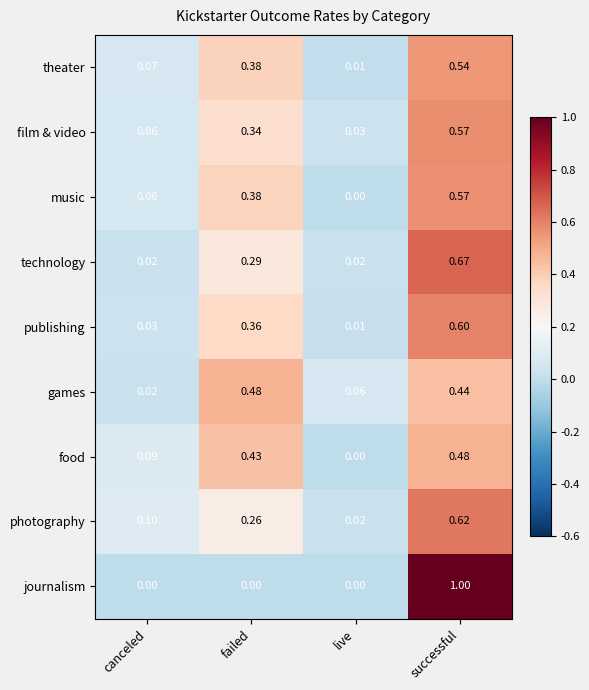

Is the value of games at live greater than the value of journalism at successful?

No